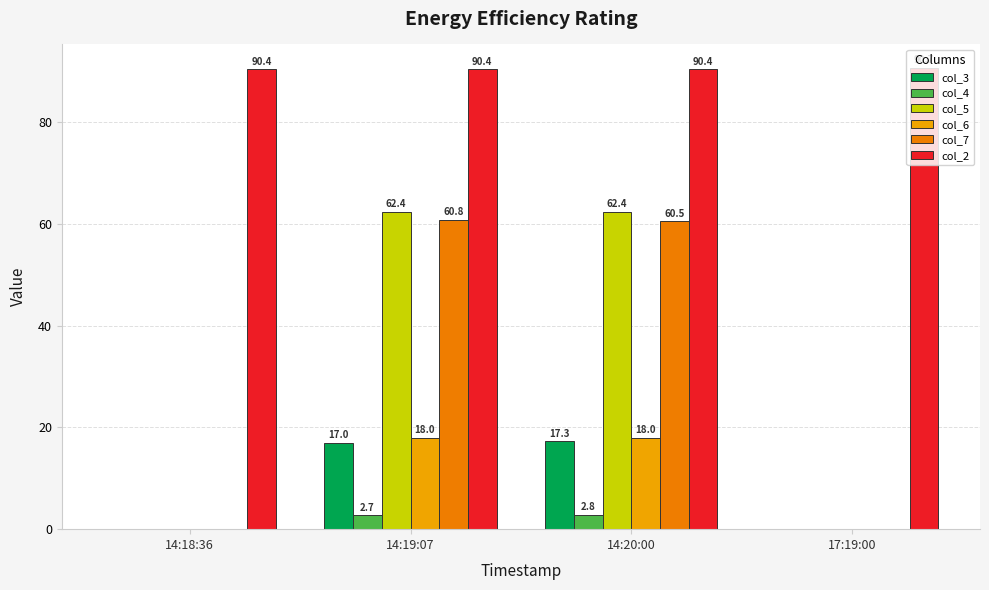

Which label corresponds to the largest value in the chart?

17:19:00